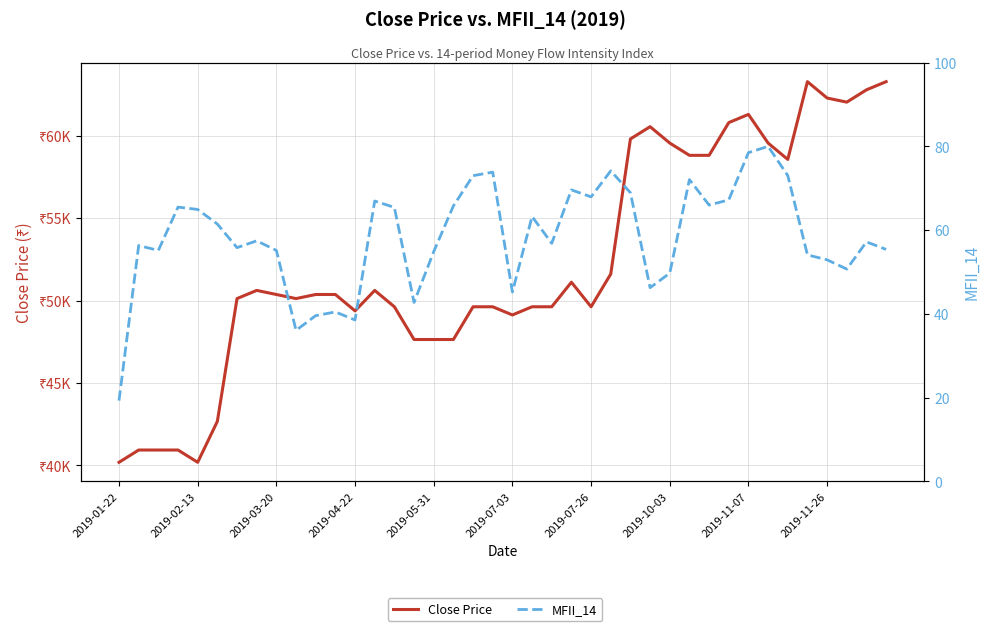

In MFII_14, how many points are lower than both neighbors (excluding endpoints)?

11